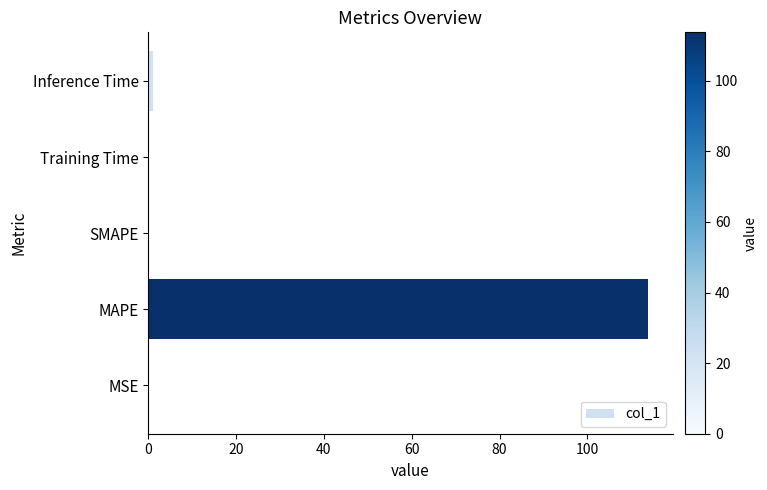

How many series are shown in this chart?

1